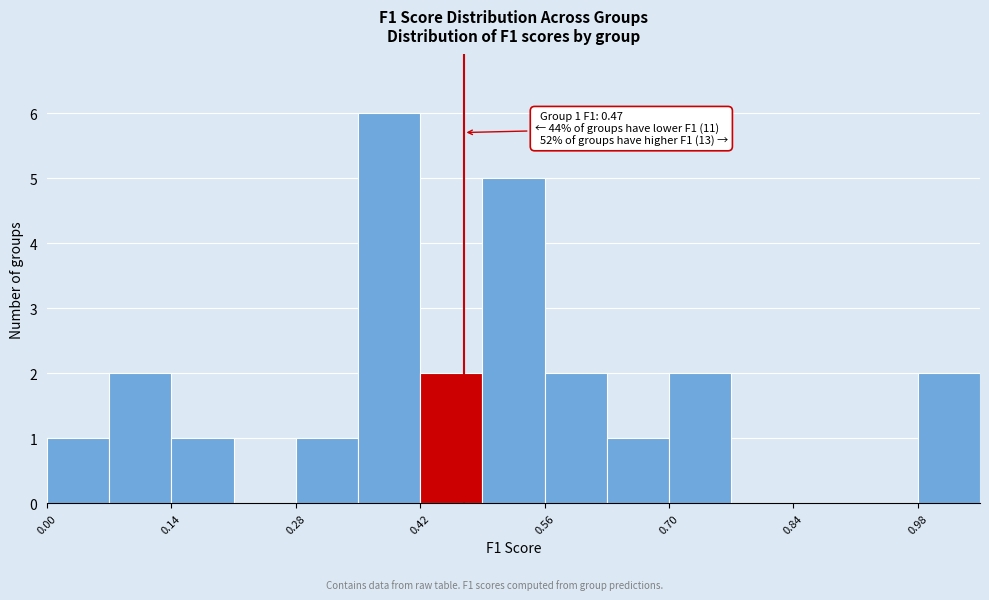

Around what value on the x-axis is the tallest bar? Give the approximate position of its centre, as read against the axis.

0.38